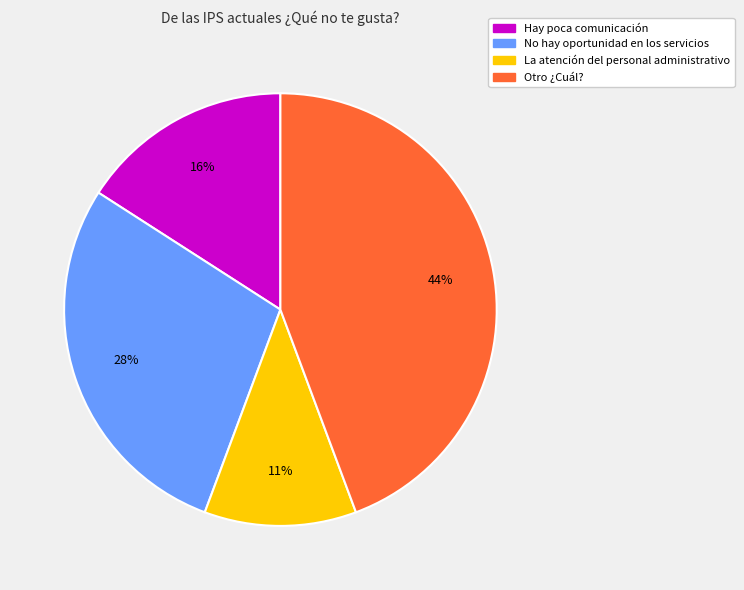

What is the ratio of the value at Hay poca comunicación to the value at Otro ¿Cuál??

0.4